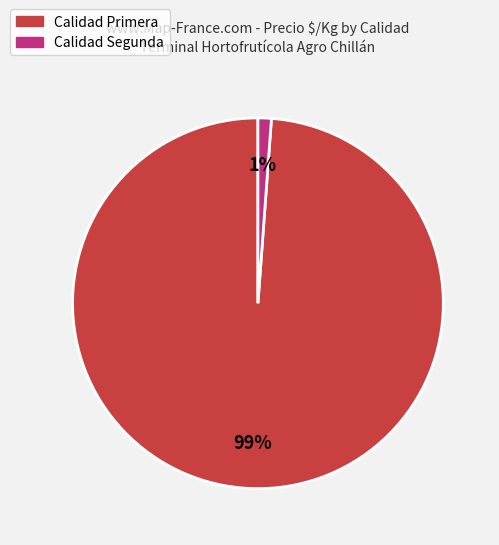

To the nearest percent, what is the difference between the largest and smallest slice percentages?

98%